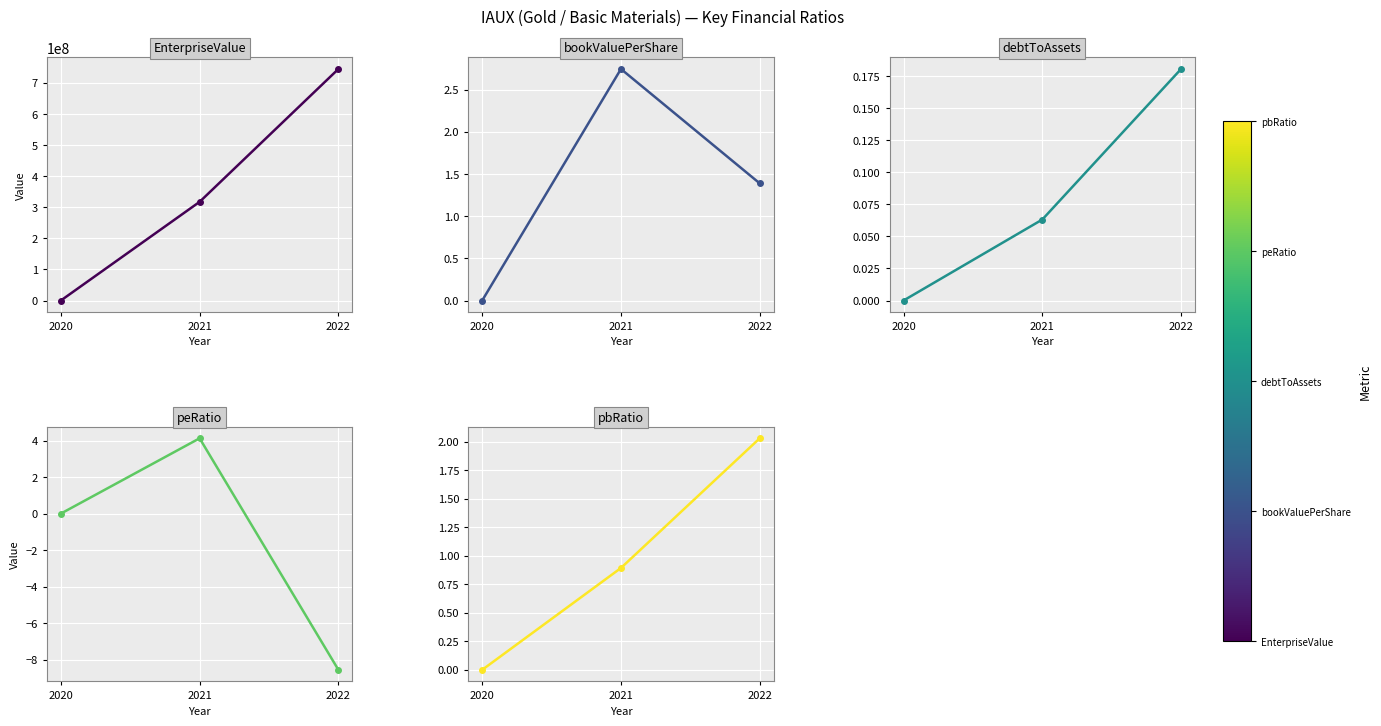

What is the total value across all series at 2021?

317382351.4